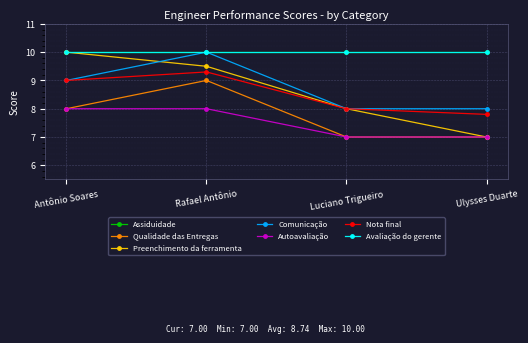

What is the label of the 3rd point from the right?

Rafael Antônio